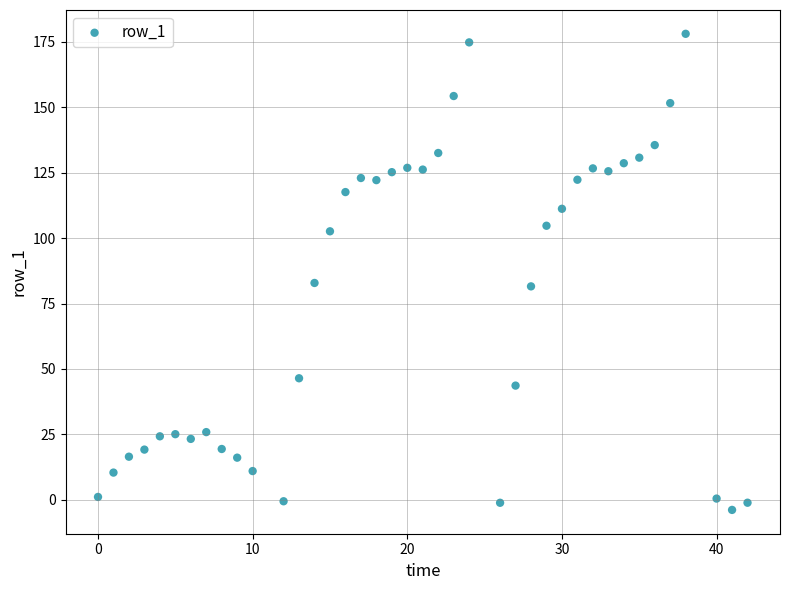

What is the range of Y values (max minus min)?

181.9